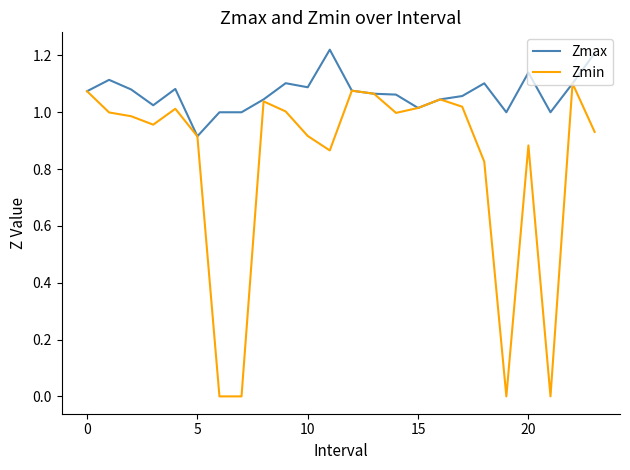

Rank the series by their maximum value, from lowest to highest.

Zmin, Zmax